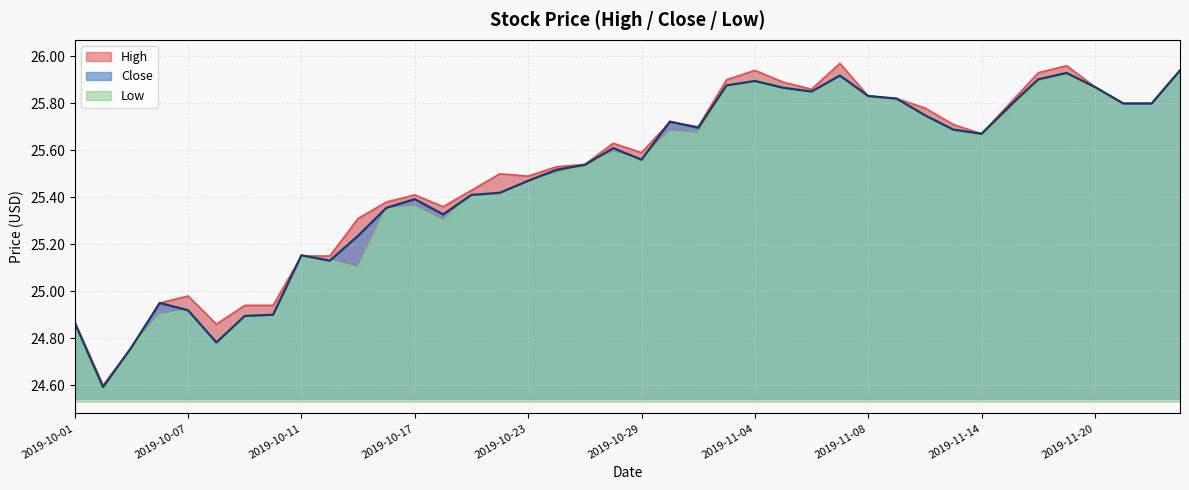

What value does the Close series have at 2019-11-05?

25.9